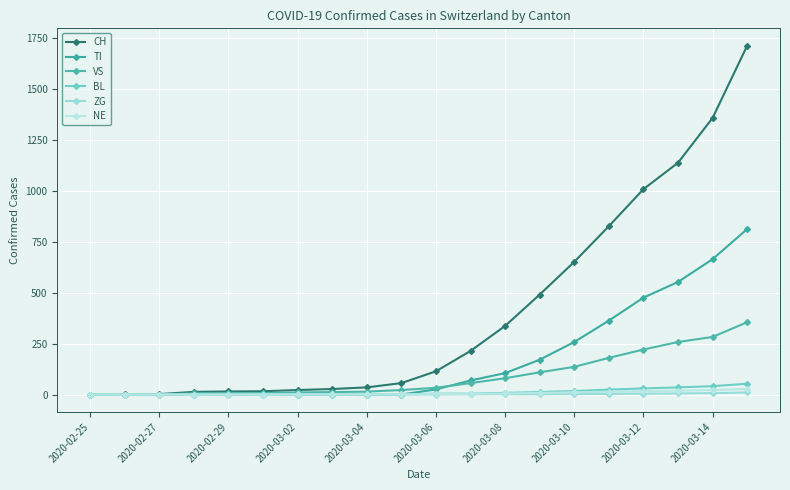

How many lines are shown in the chart?

6